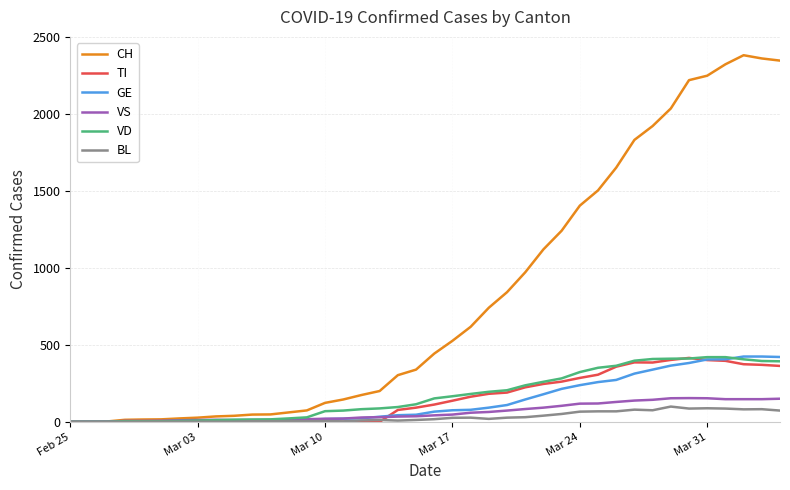

Which series has the largest total across all categories?

CH